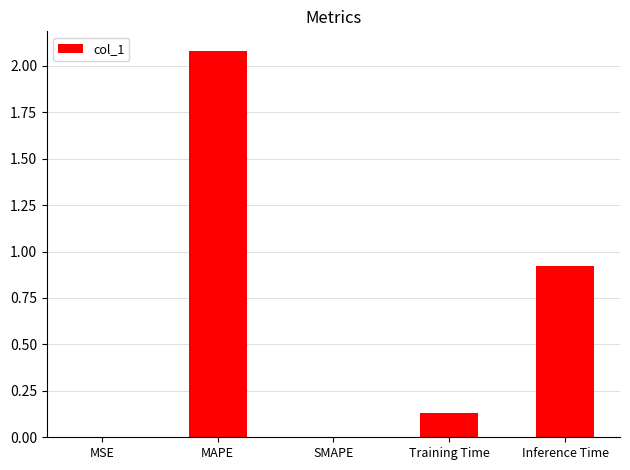

What is the sum of the values at MAPE and Training Time?

2.2